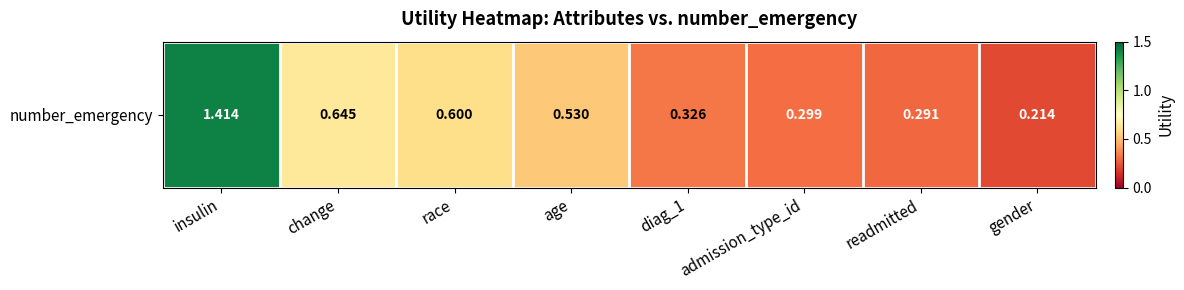

Rank the categories by value from highest to lowest.

insulin, change, race, age, diag_1, admission_type_id, readmitted, gender